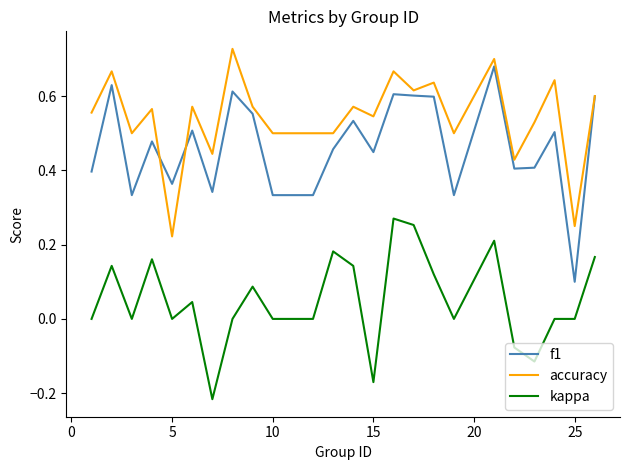

List the series in order of their peak value, highest first.

accuracy, f1, kappa